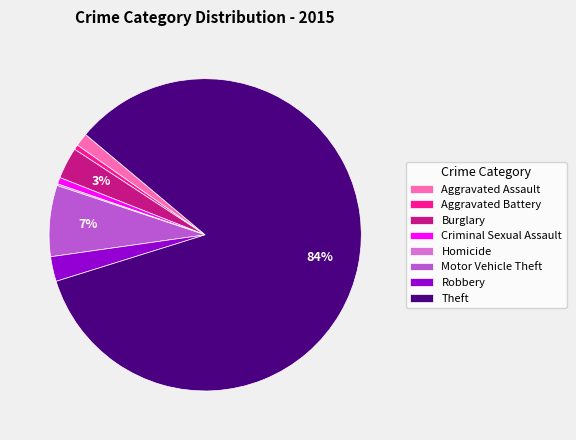

Between Theft and Criminal Sexual Assault, which is larger?

Theft